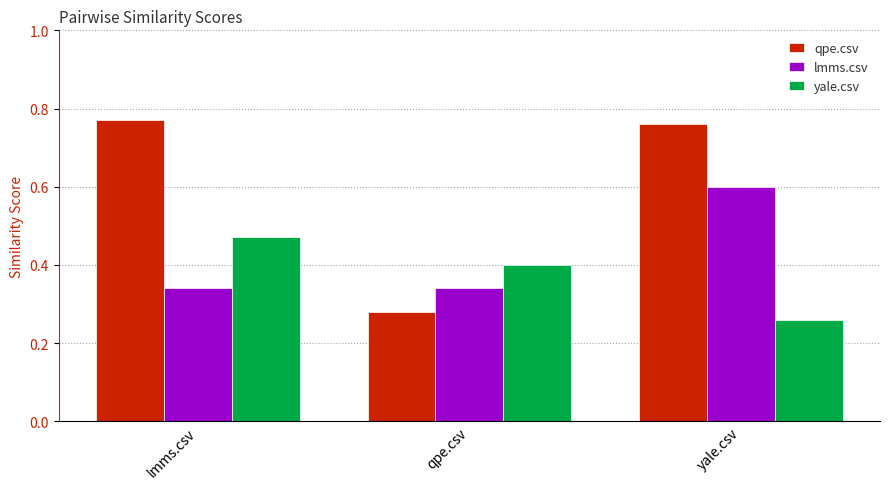

Is the value of yale.csv at yale.csv greater than the value of qpe.csv at qpe.csv?

No